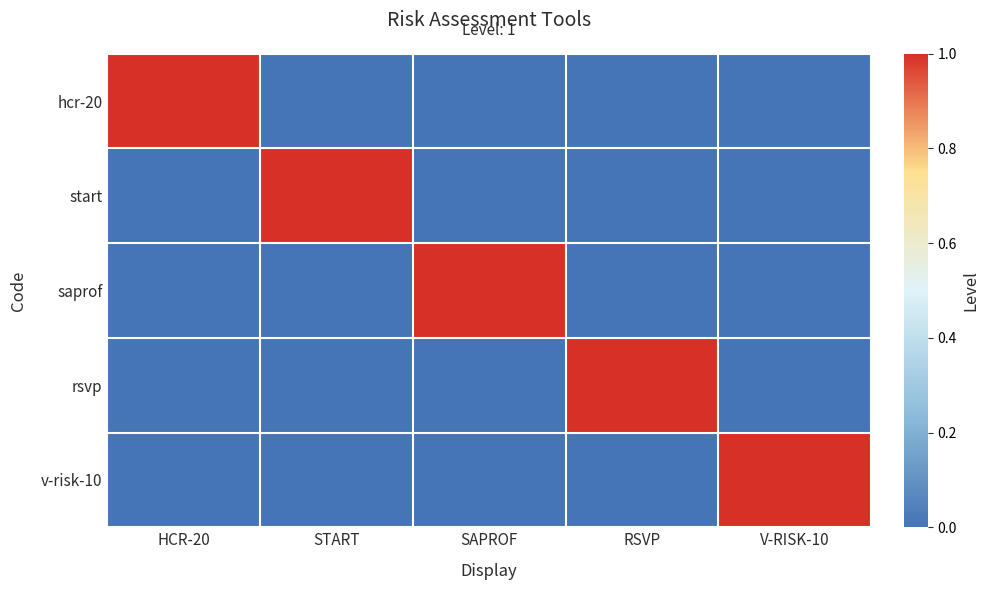

Rank the series at V-RISK-10 from highest to lowest value.

v-risk-10, hcr-20, start, saprof, rsvp